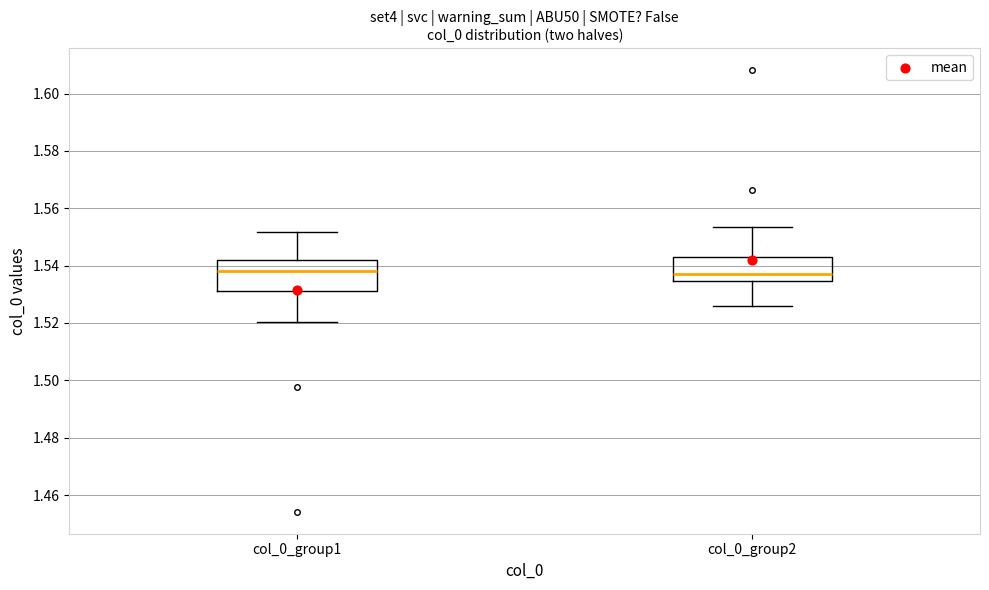

Which box is the tallest, from its lower edge to its upper edge?

col_0_group1